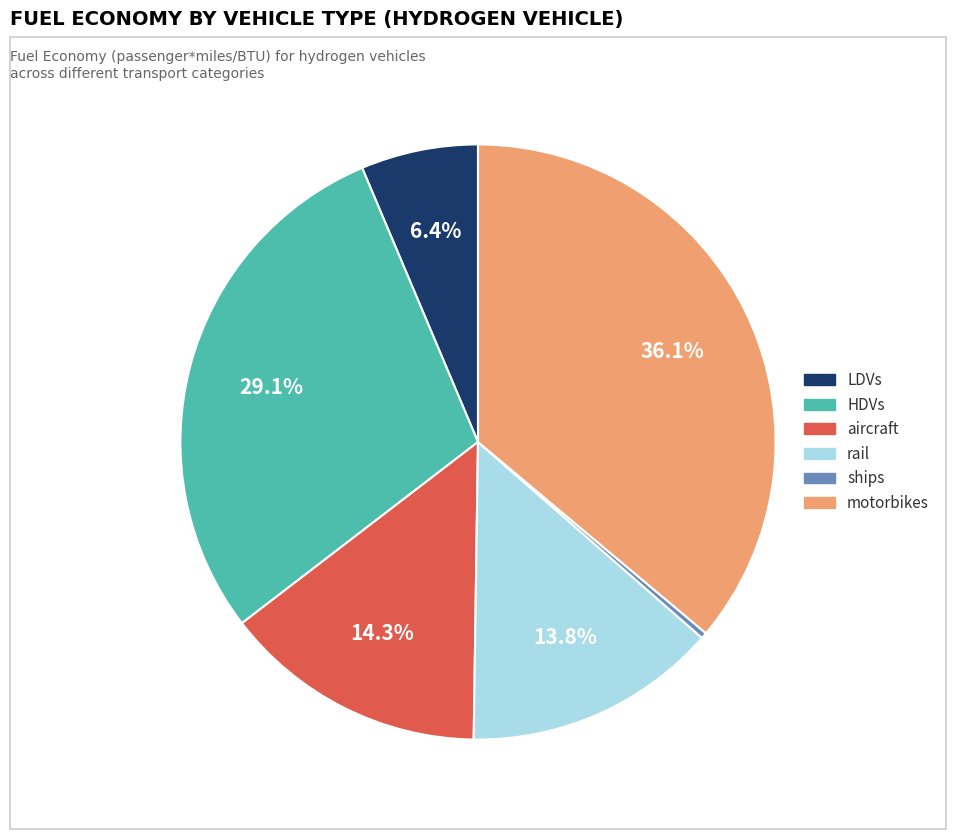

What portion of the pie excludes rail?

86.2%